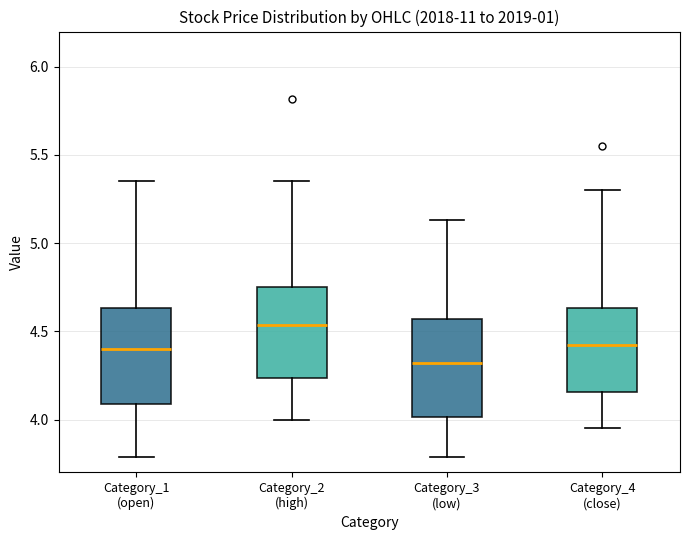

Where does the median line of the box for Category_4 (close) sit on the y-axis? The values are not printed on the chart, so give them approximately, as read against the axis.

4.45